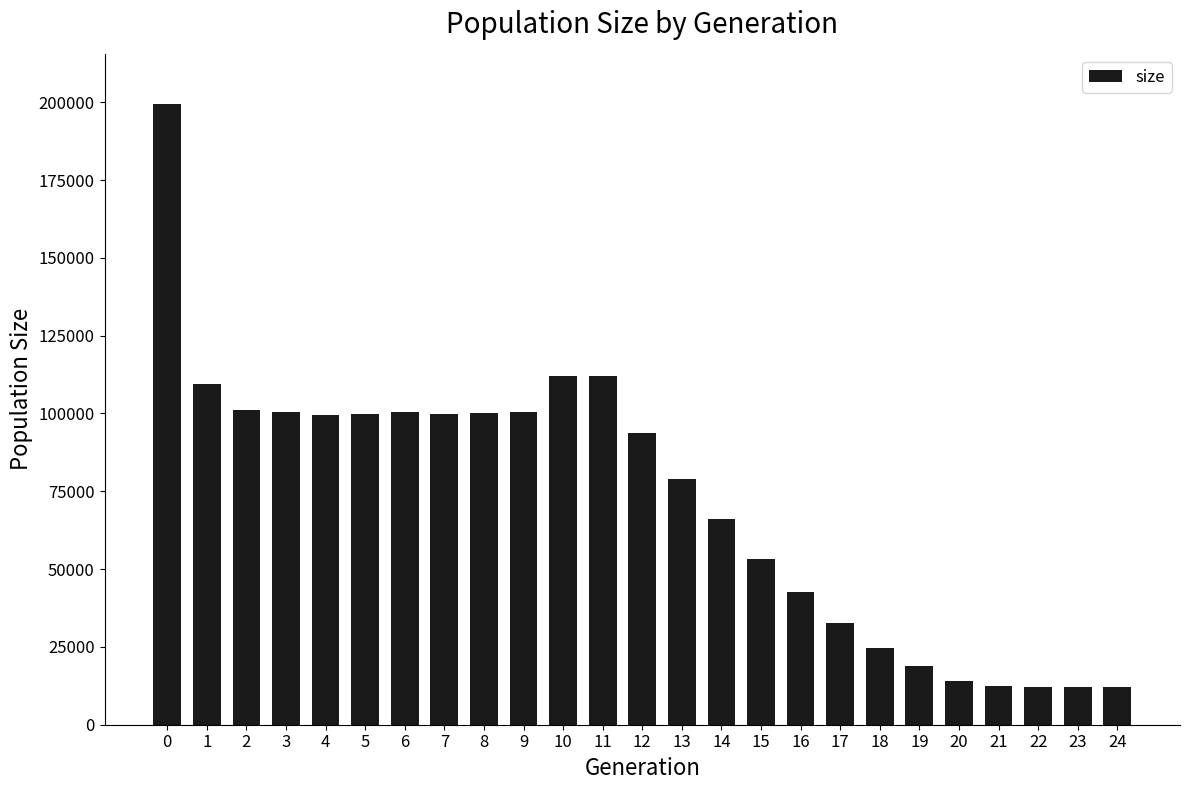

What is the smallest value displayed?

12000